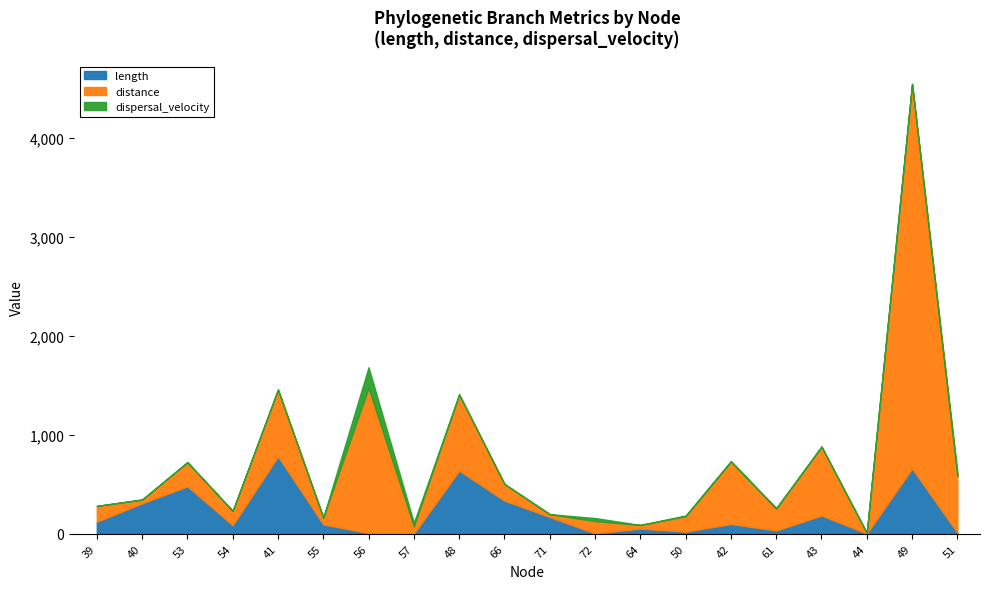

Between which two adjacent categories do length and distance first intersect?

39 and 40